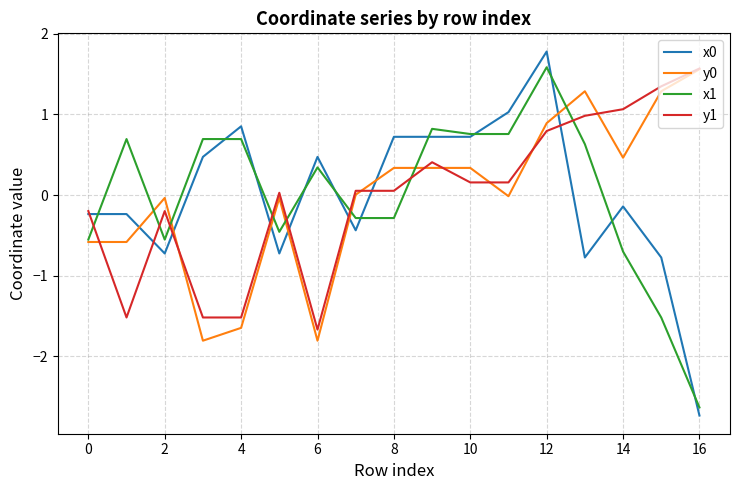

True or false: y1 and x1 intersect in this chart.

True